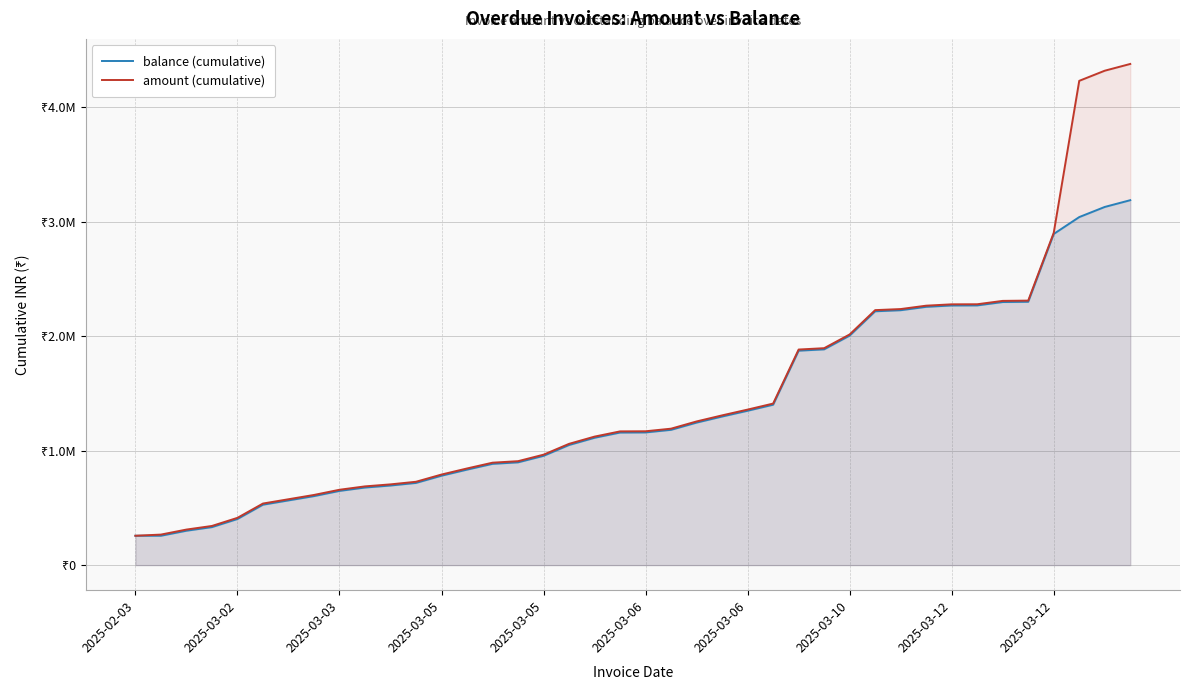

What is the maximum value shown in the chart?

4378198